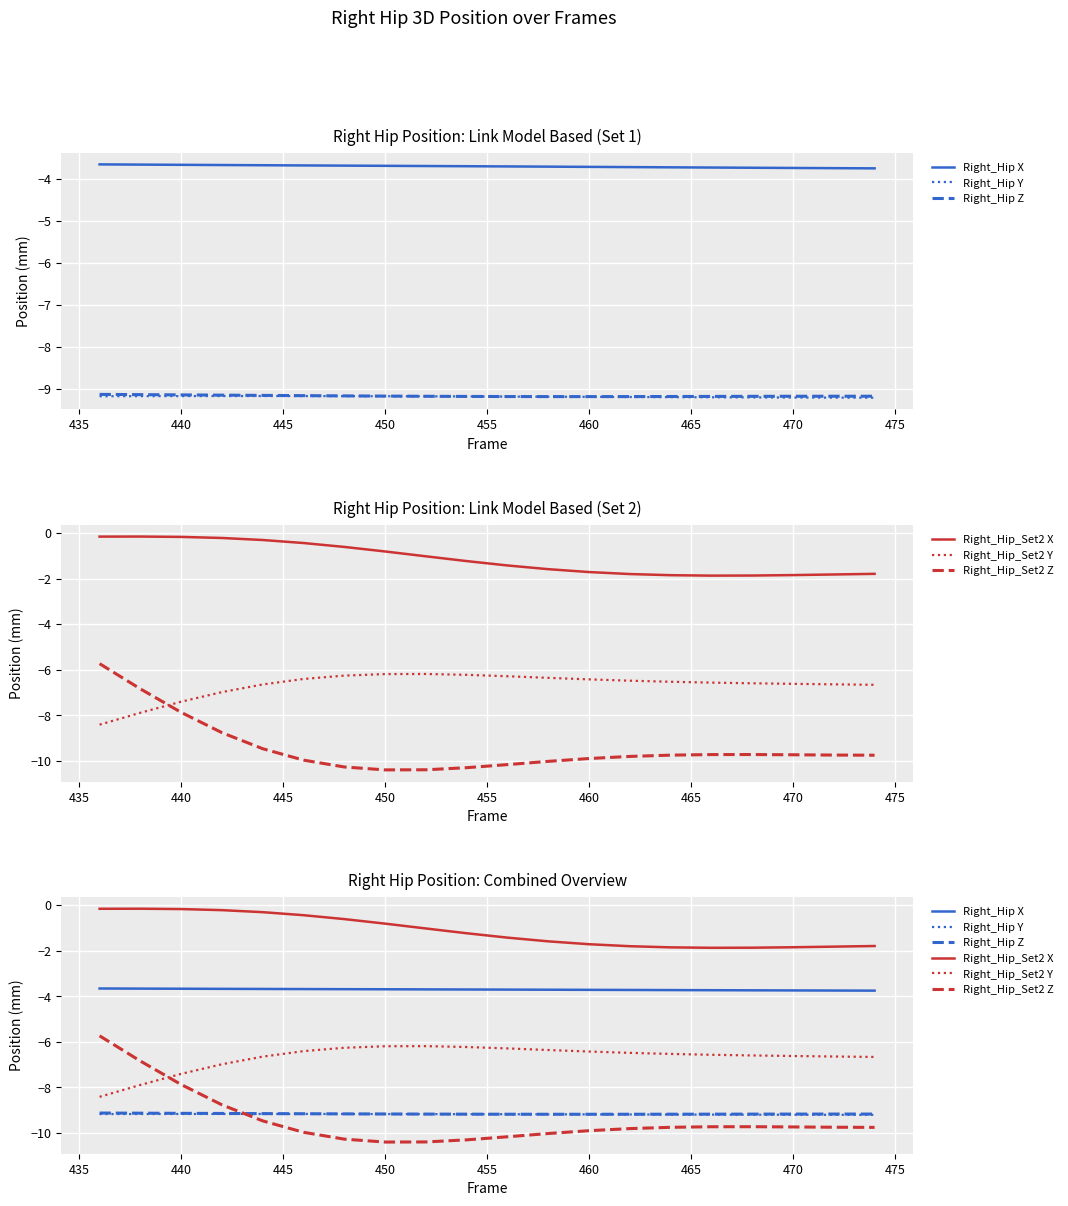

Between 470 and 435, which is larger?

435